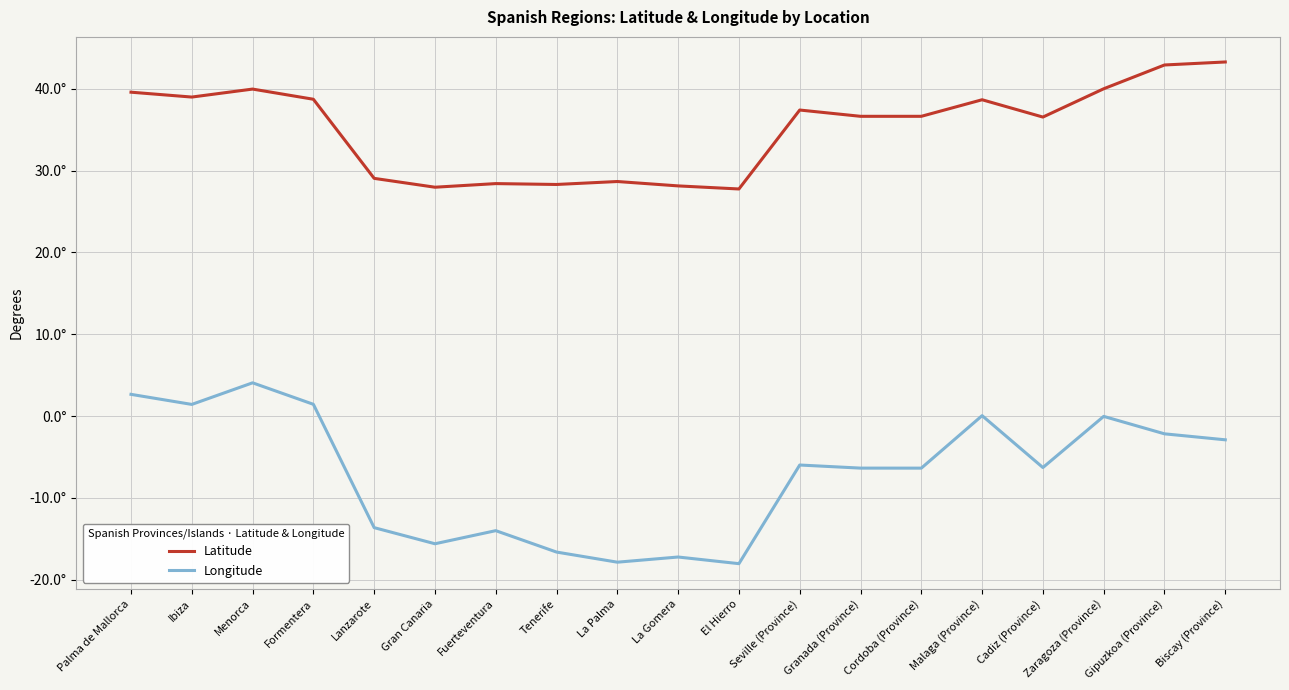

Reading left to right, transcribe all the data shown in this chart.

Latitude: 39.6	39.0	39.9	38.7	29.0	28.0	28.4	28.3	28.7	28.1	27.7	37.4	36.6	36.6	38.6	36.5	40.0	42.9	43.3
Longitude: 2.7	1.4	4.1	1.4	-13.6	-15.6	-14.0	-16.6	-17.9	-17.2	-18.0	-6.0	-6.4	-6.4	0.0	-6.3	-0.0	-2.2	-2.9